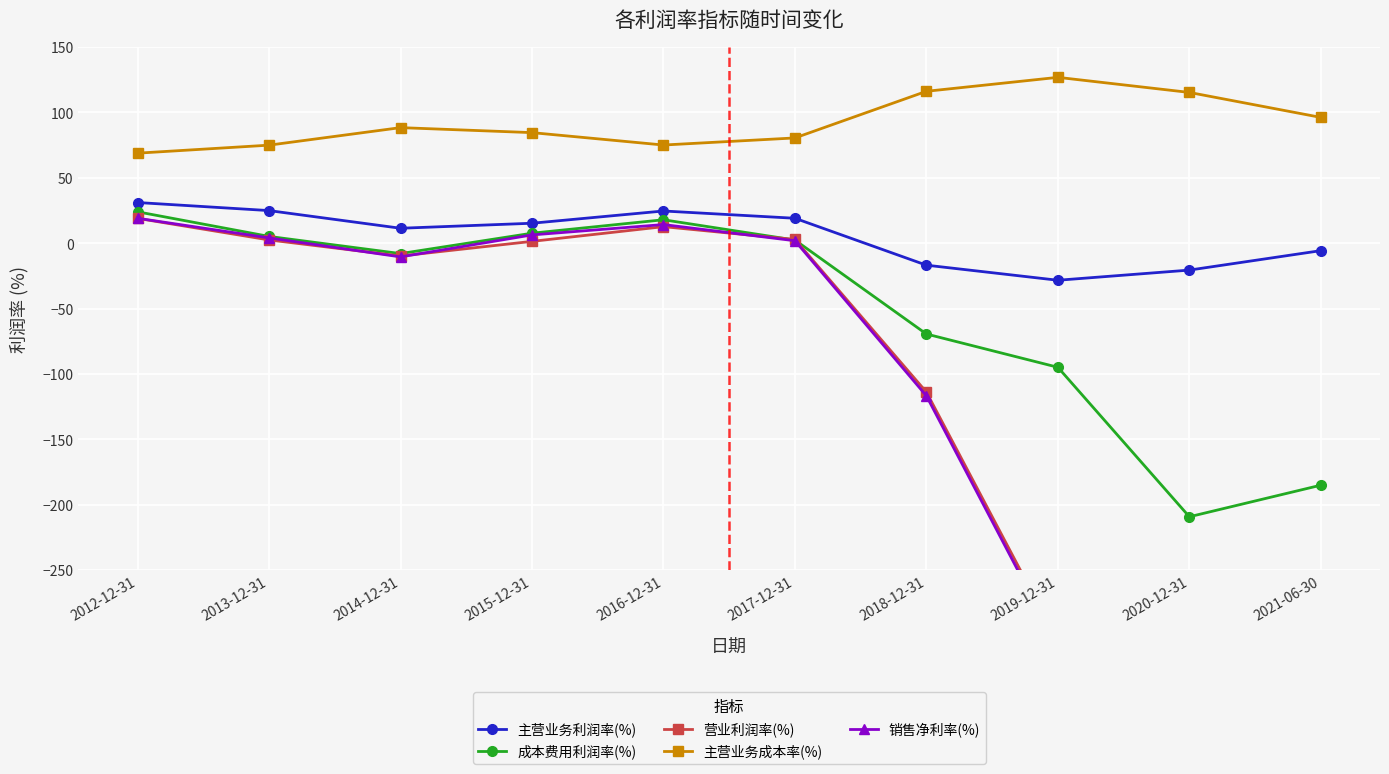

Rank the series by their maximum value, from lowest to highest.

营业利润率(%), 销售净利率(%), 成本费用利润率(%), 主营业务利润率(%), 主营业务成本率(%)